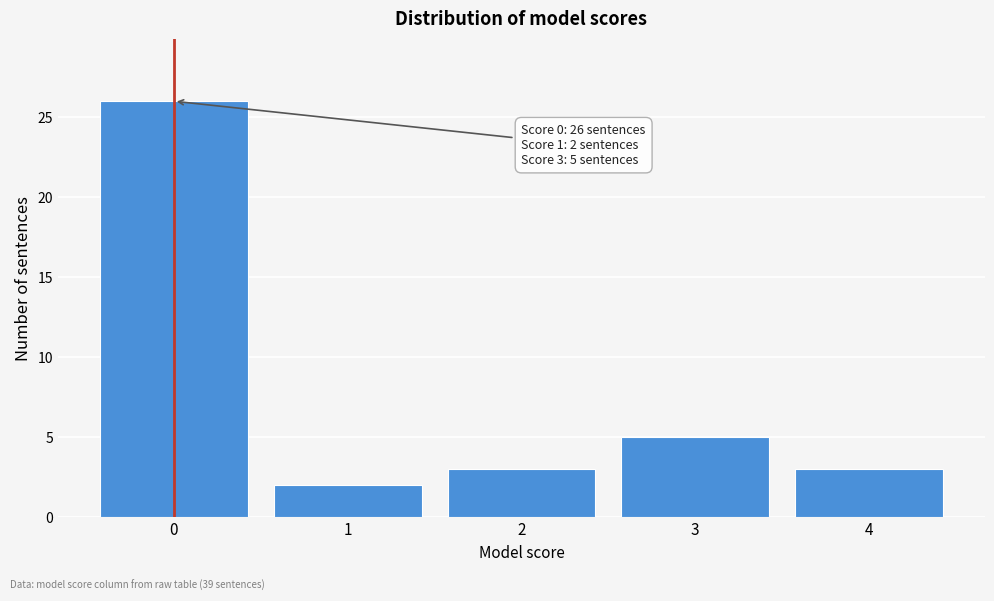

Reading left to right, what are all the values shown in this chart?

0=26	1=2	2=3	3=5	4=3